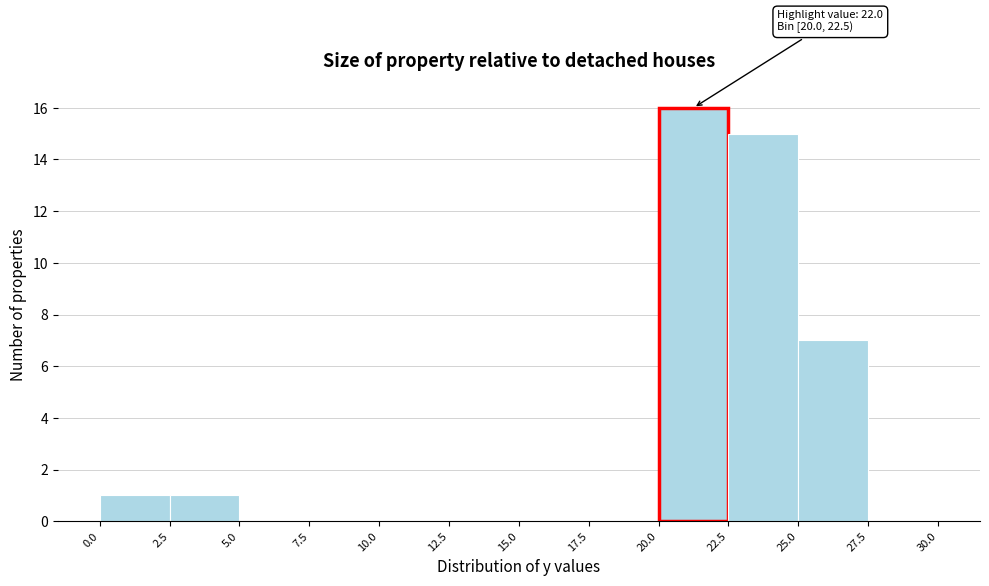

Over which range of the x-axis is the bar tallest?

20.0 to 22.5